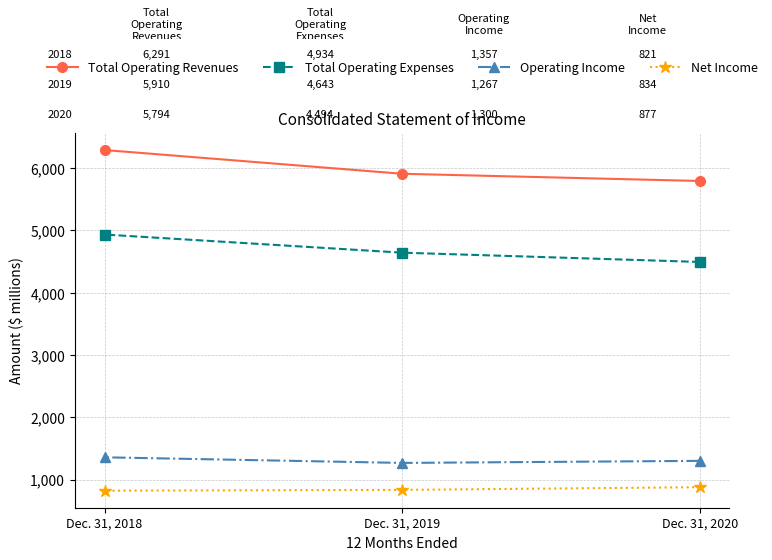

Which series has the largest range (max minus min)?

Total Operating Revenues